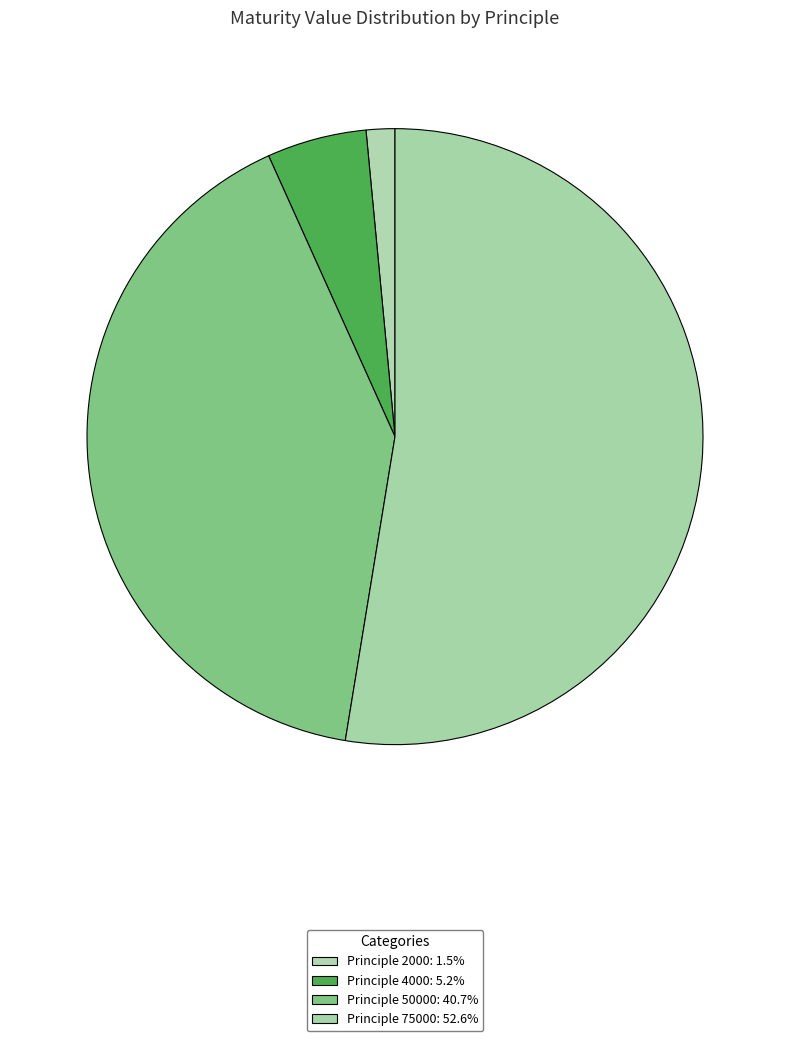

How many segments does this pie chart have?

4